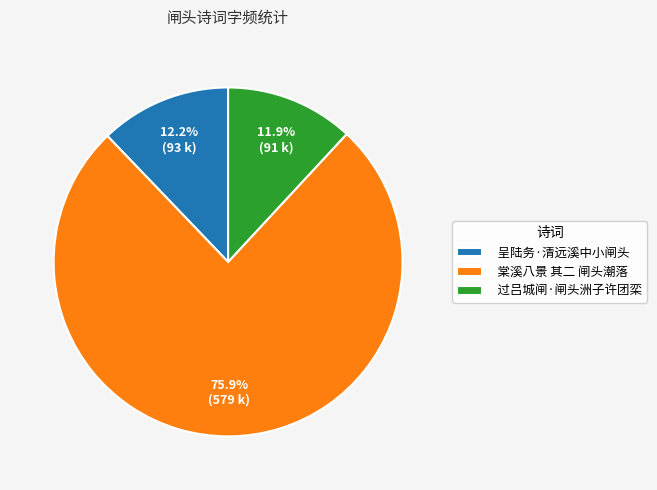

Approximately how many times larger is the value at 呈陆务·清远溪中小闸头 compared to 棠溪八景 其二 闸头潮落?

0.2